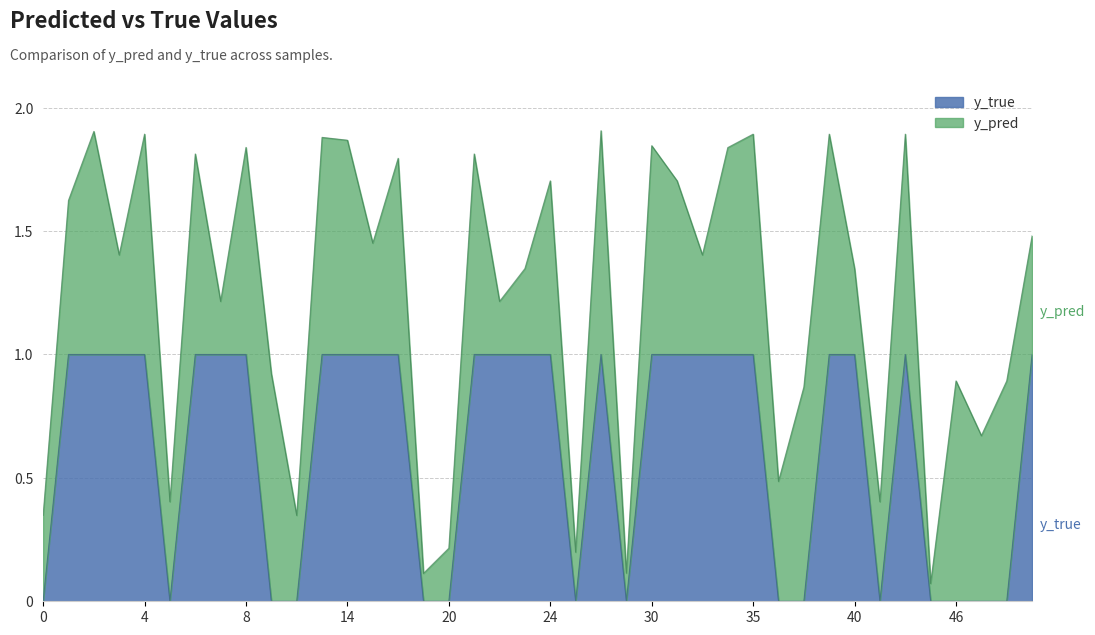

How many lines are shown in the chart?

2